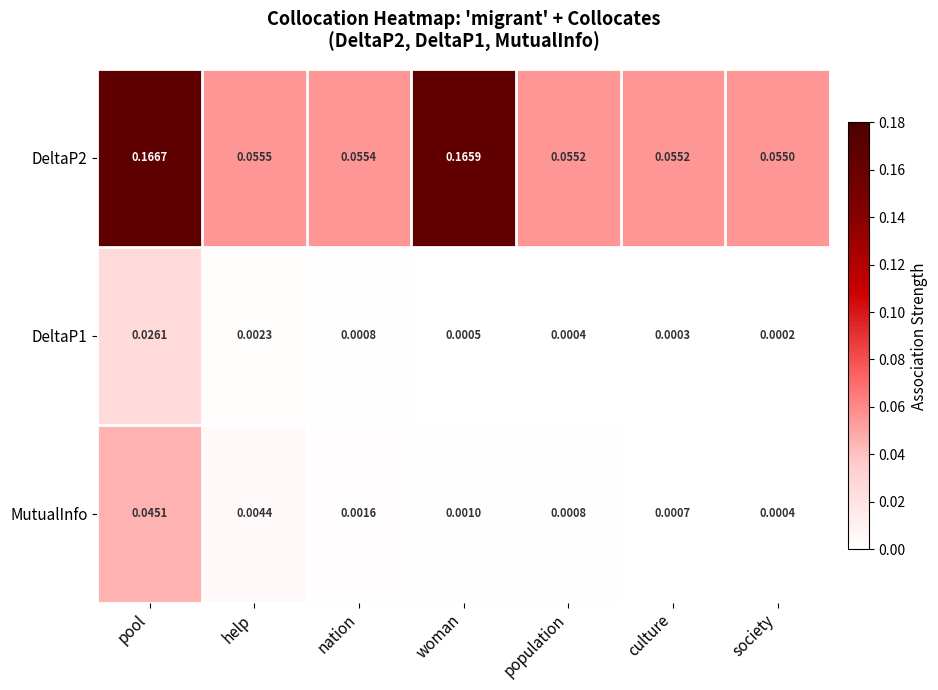

At which label is DeltaP2 closest to 0?

society